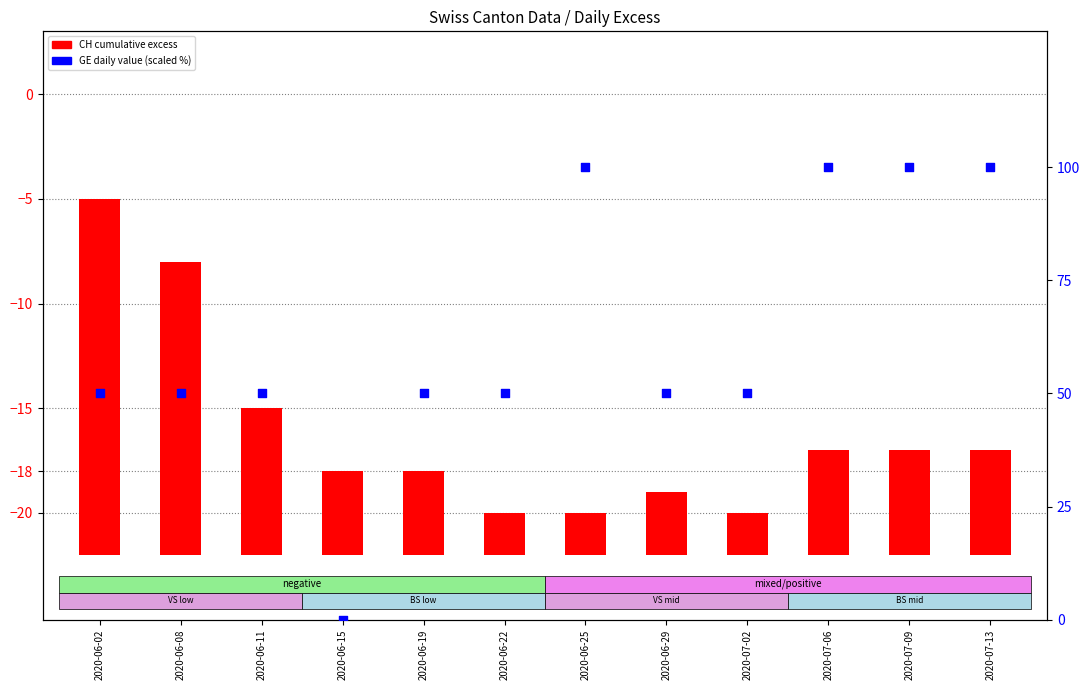

Which series reaches the minimum Y coordinate?

GE (percentile)